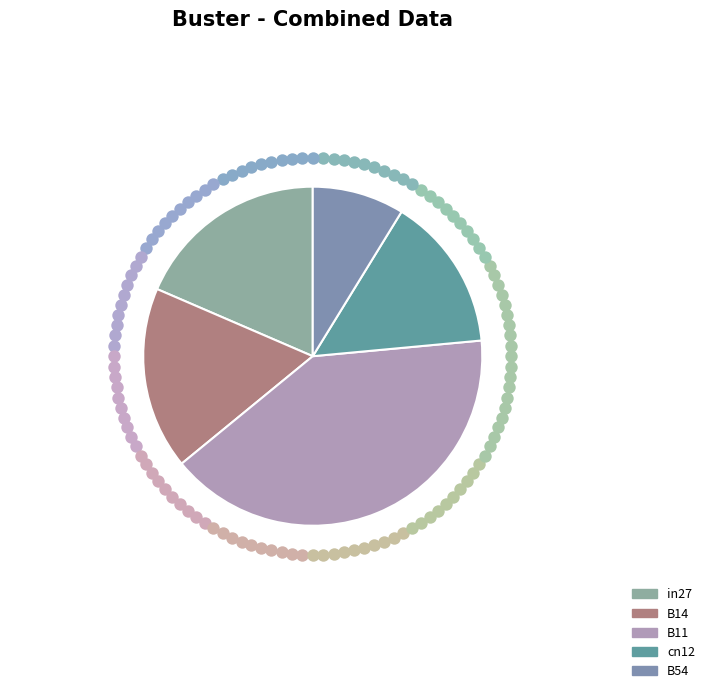

How many segments does this pie chart have?

5